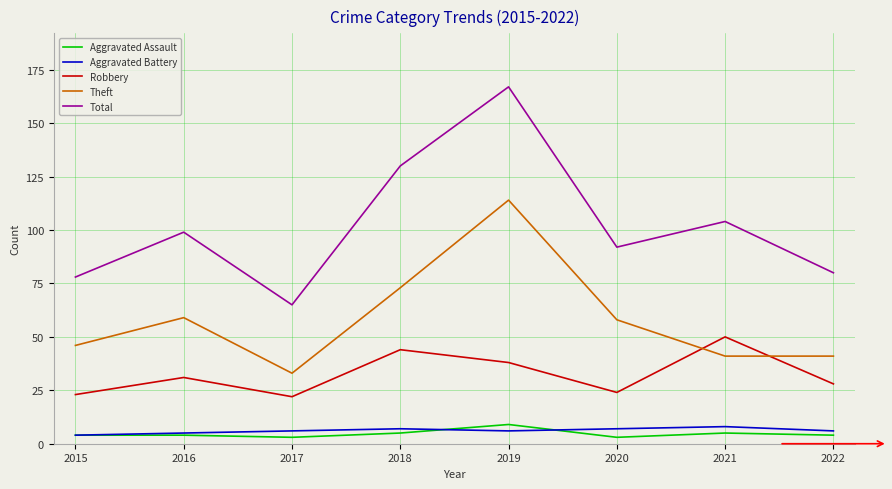

Which series has the widest spread of values?

Total